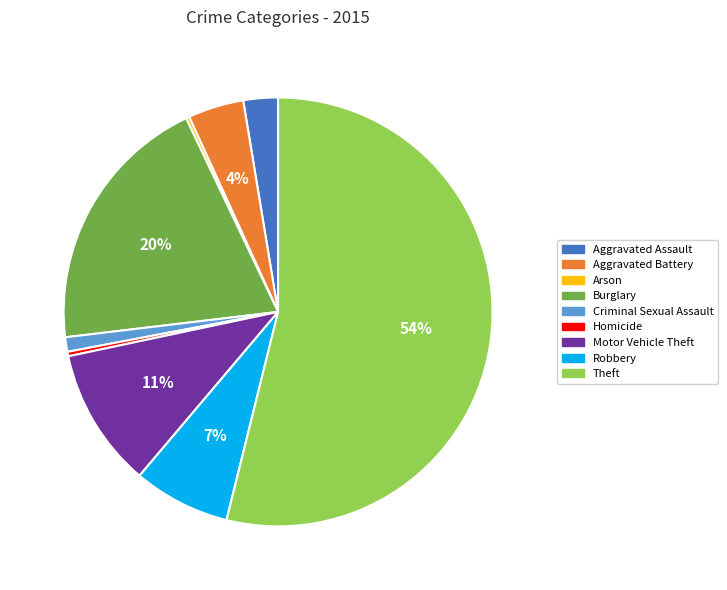

What percentage is the Robbery slice, to the nearest percent?

7%